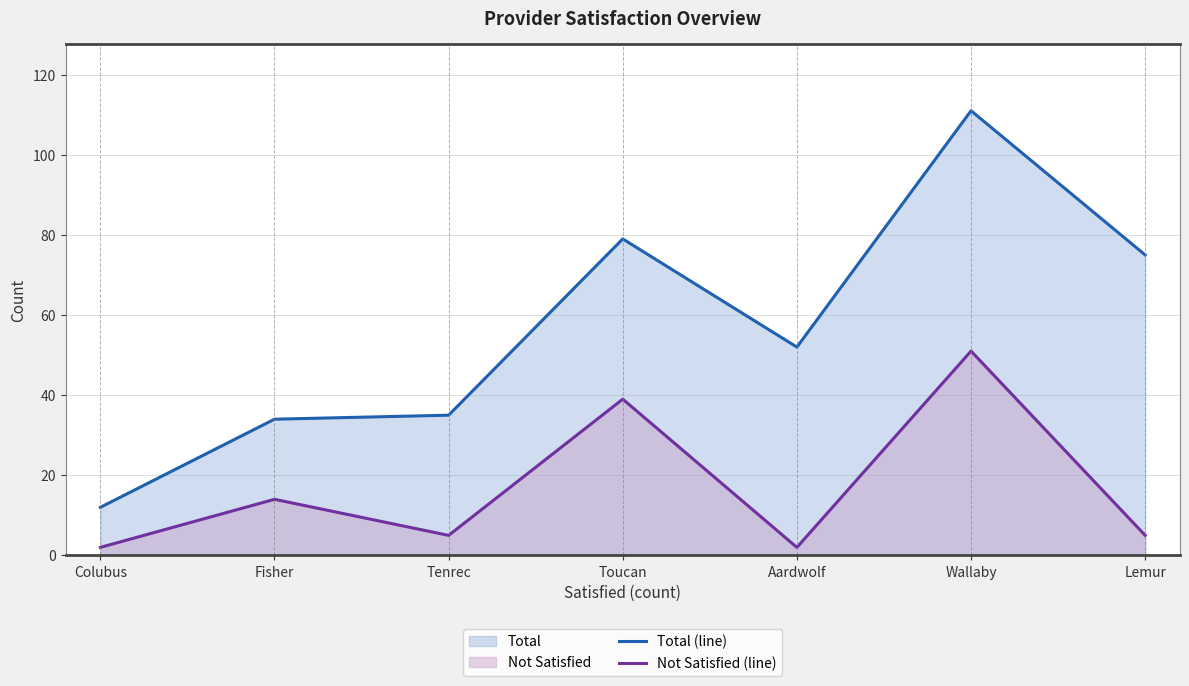

Rank the series by their average value, from highest to lowest.

Total (line), Not Satisfied (line)